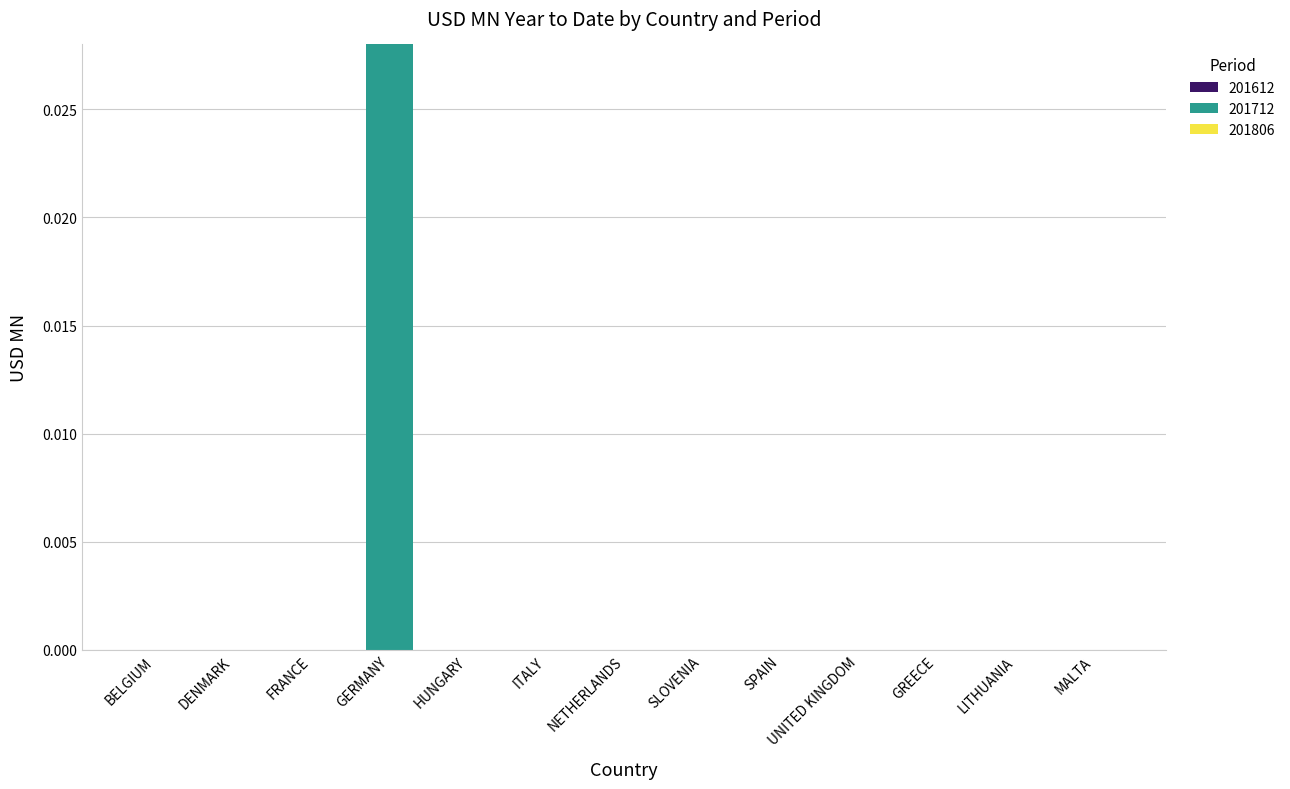

How many series are shown in this chart?

1